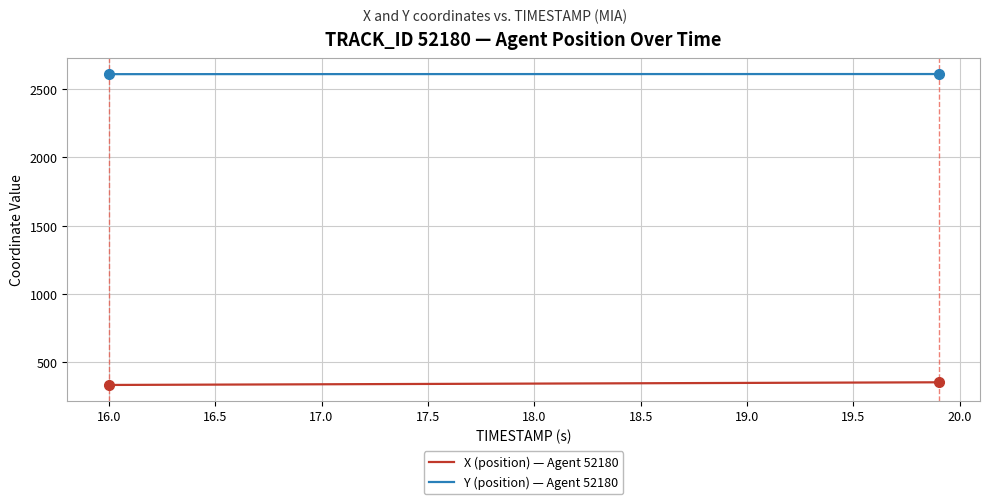

Which series has the largest total across all categories?

Y (position) — Agent 52180